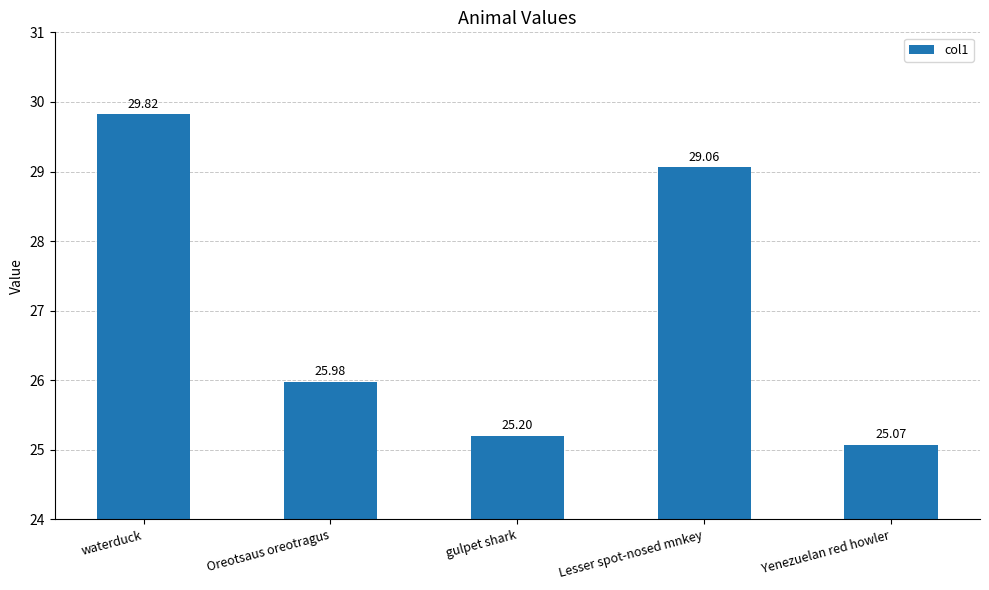

How many bars are there in total?

5